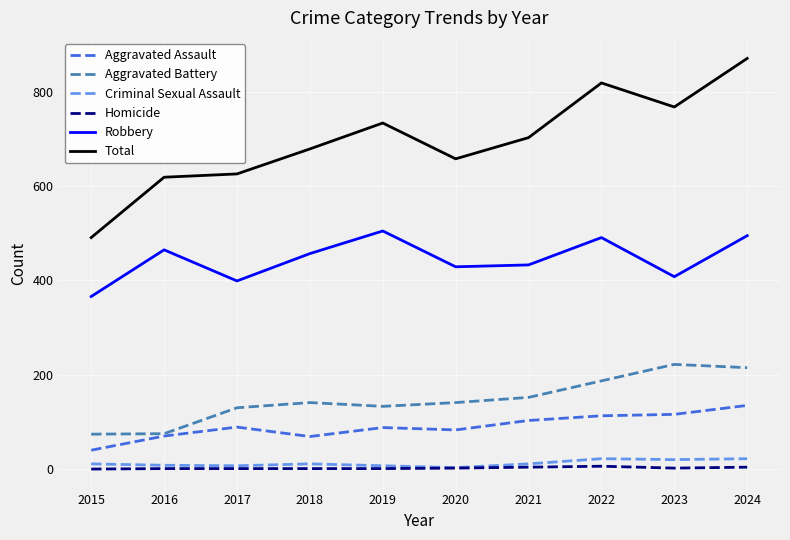

Is the value of Homicide at 2016 greater than the value of Aggravated Assault at 2024?

No